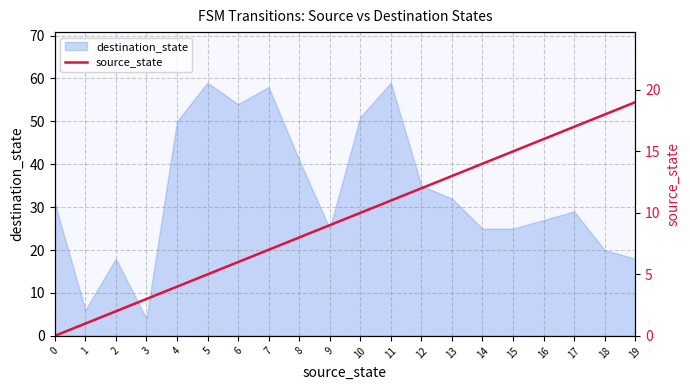

The value of destination_state at 19 is 18. True or false?

True